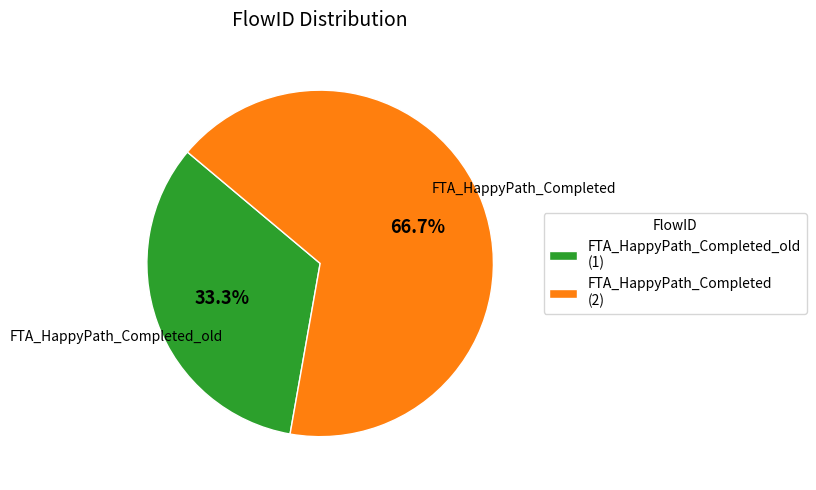

Is FTA_HappyPath_Completed_old (1) the majority of the pie?

No